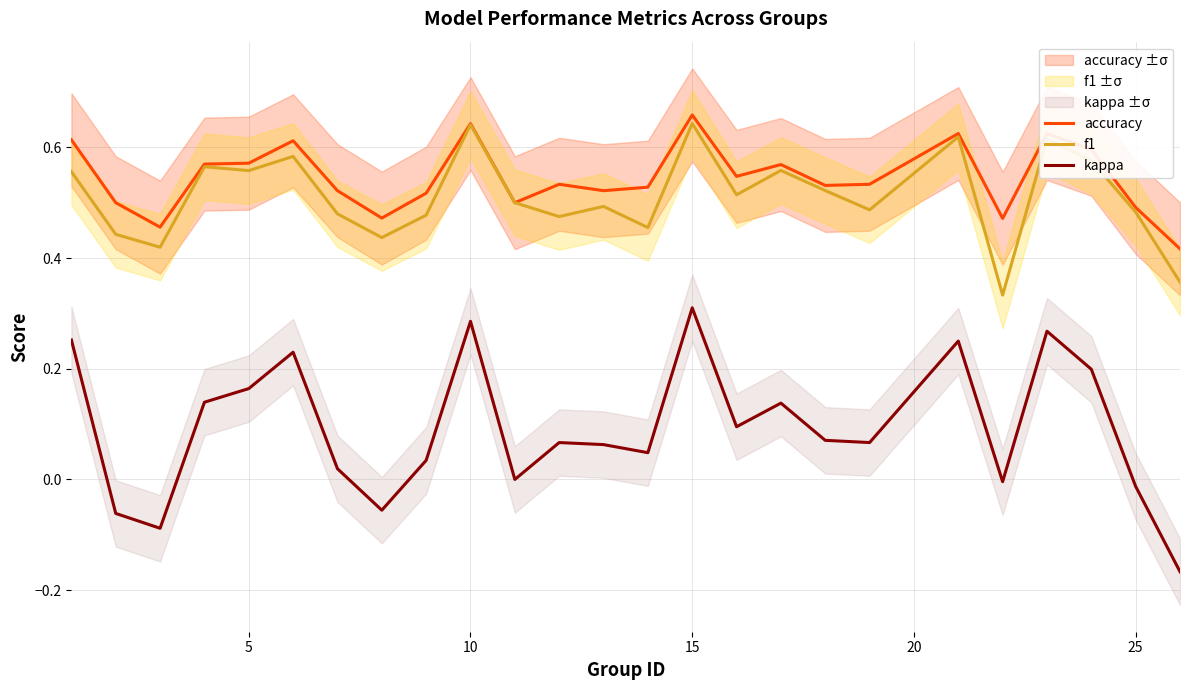

The value of kappa at 15 is 0.3. True or false?

True